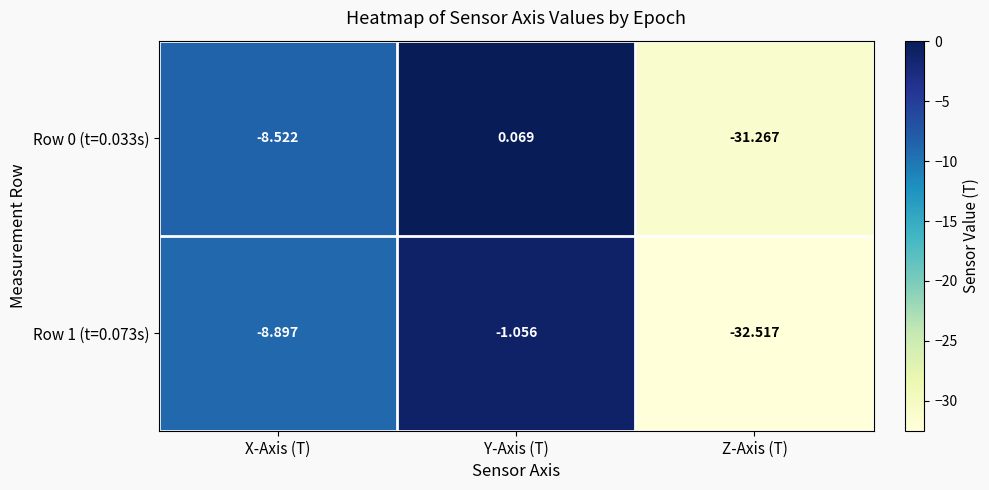

Is the value of Row 0 (t=0.033s) at Y-Axis (T) greater than the value of Row 1 (t=0.073s) at X-Axis (T)?

Yes